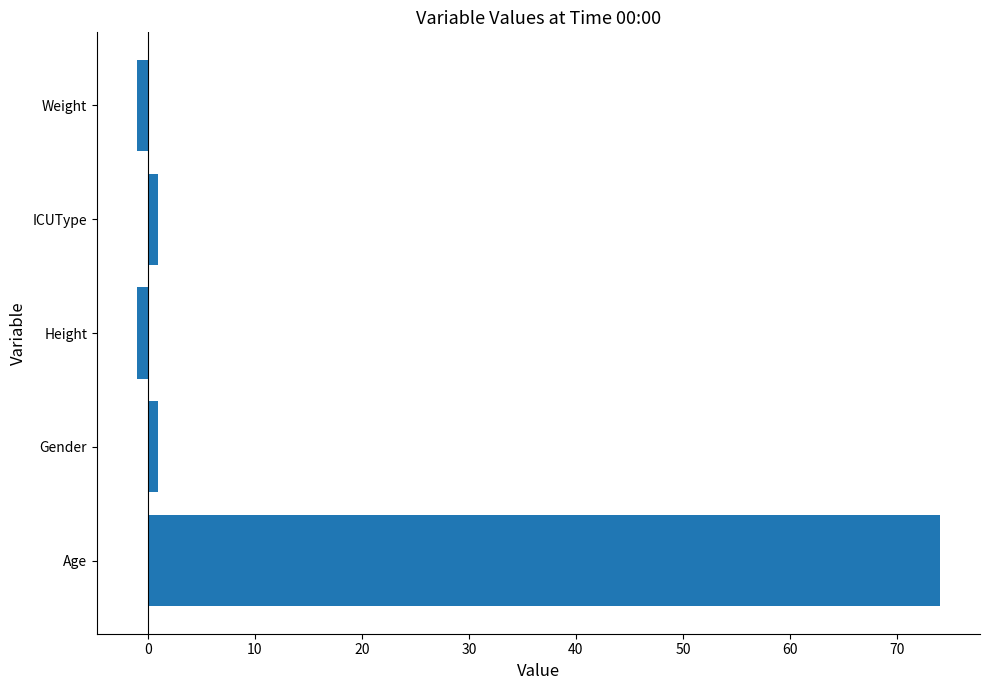

True or false: the data shows 20 at Age.

False